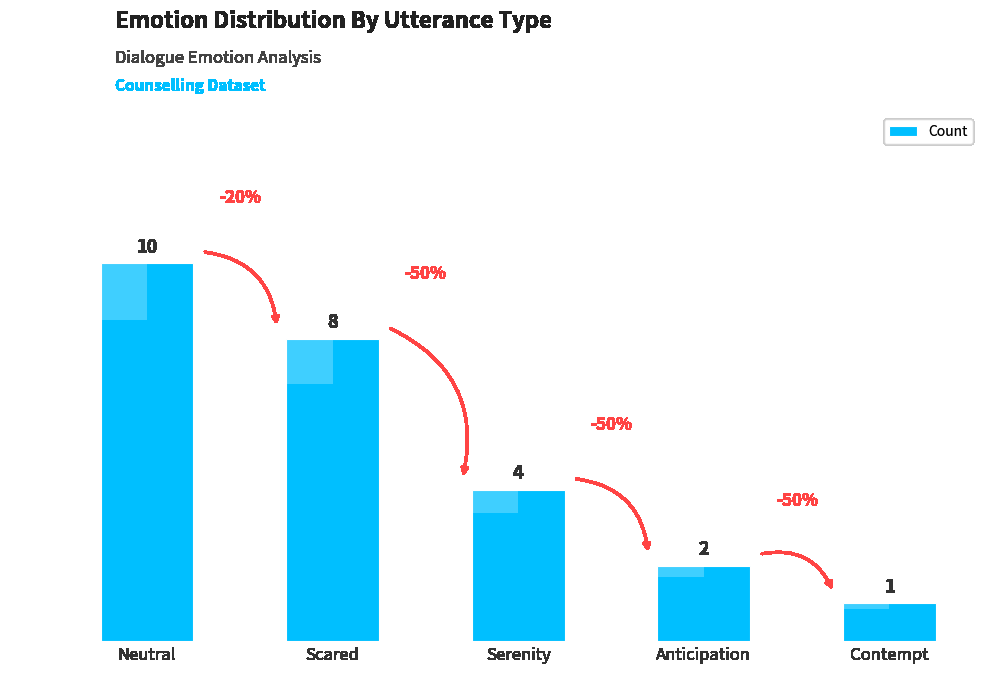

What is the label of the 4th bar from the right?

Scared